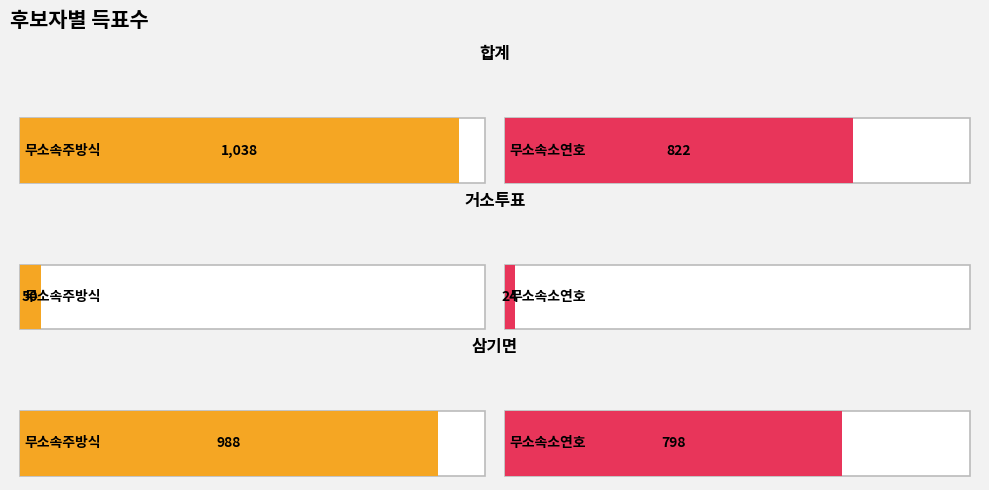

Rank the series at 거소투표 from lowest to highest value.

무소속소연호, 무소속주방식